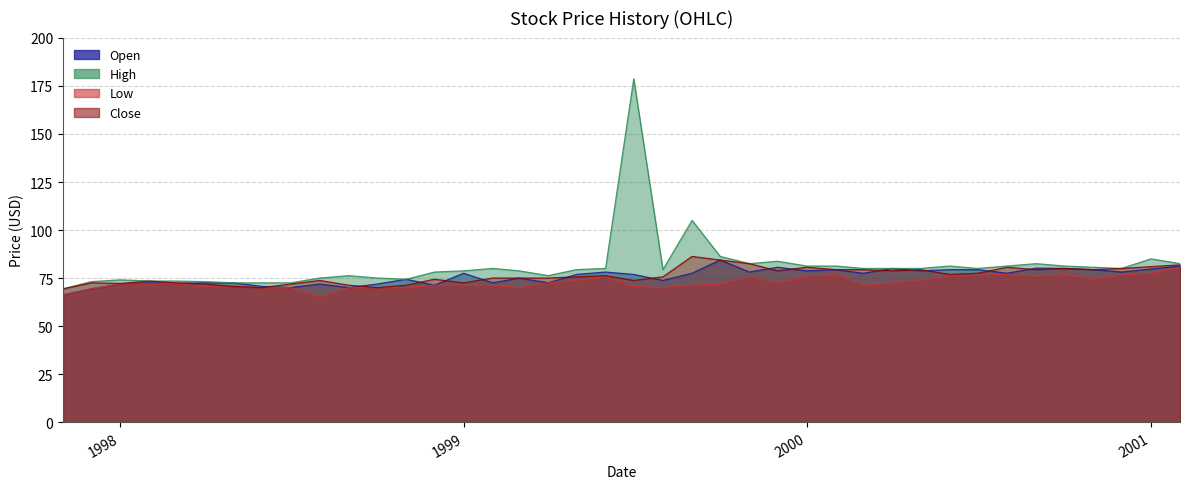

How many interior local peaks does the High series have?

9